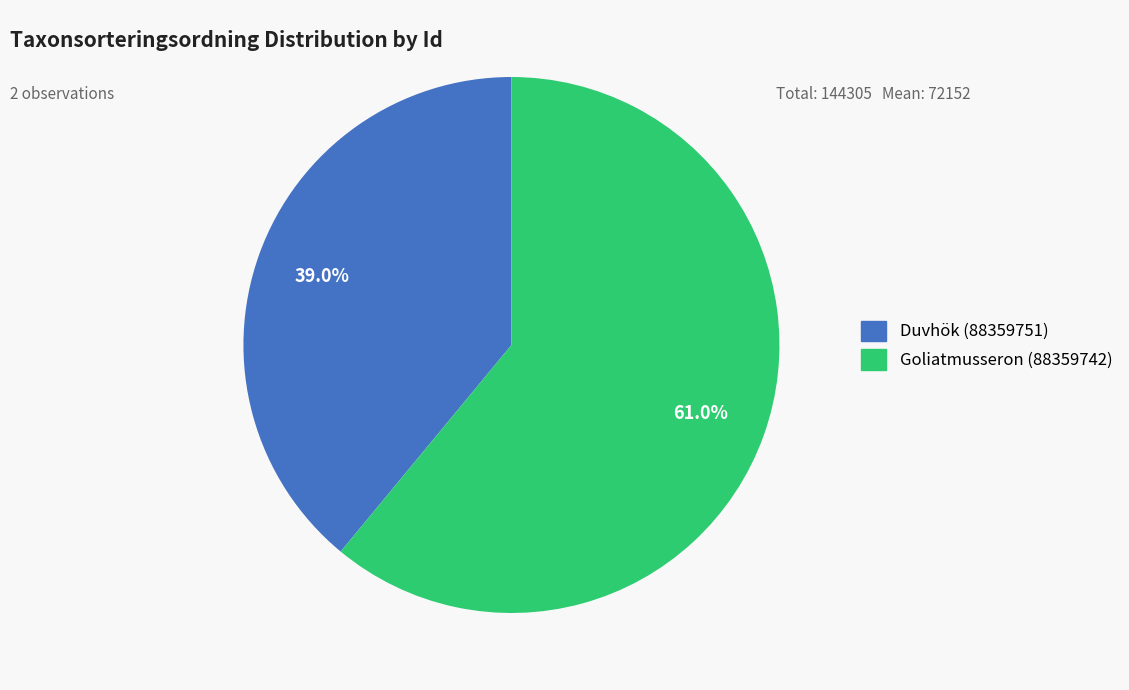

Count the number of slices in the pie.

2